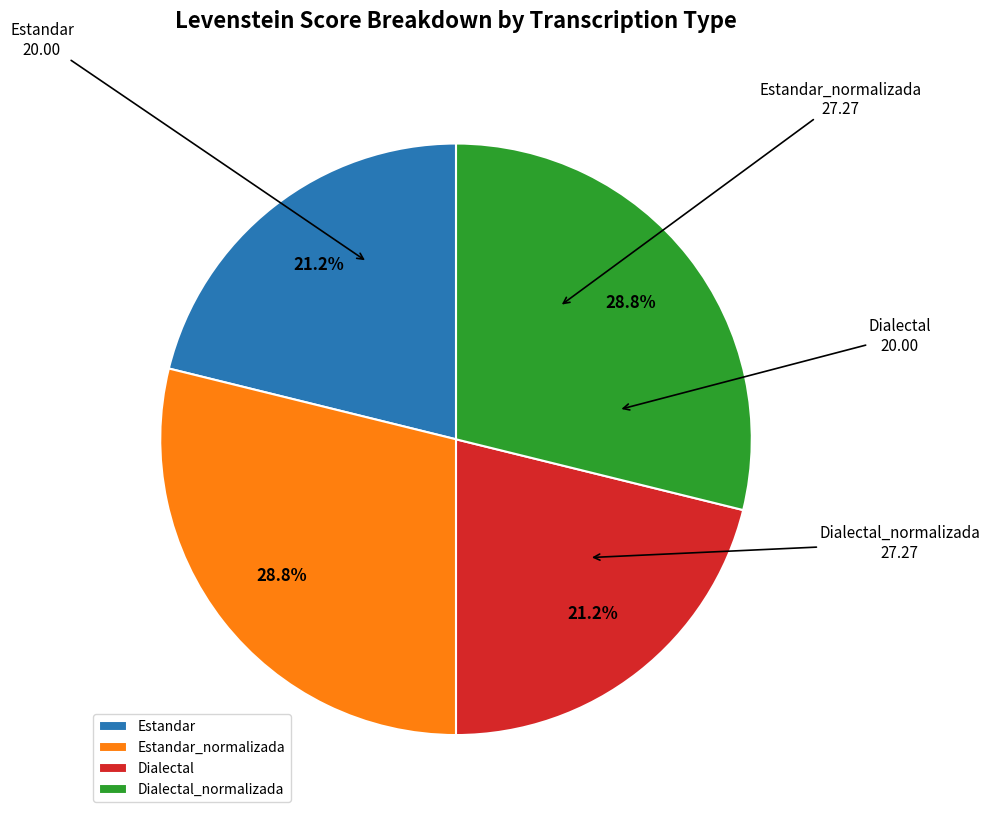

What portion of the pie excludes Estandar?

78.8%